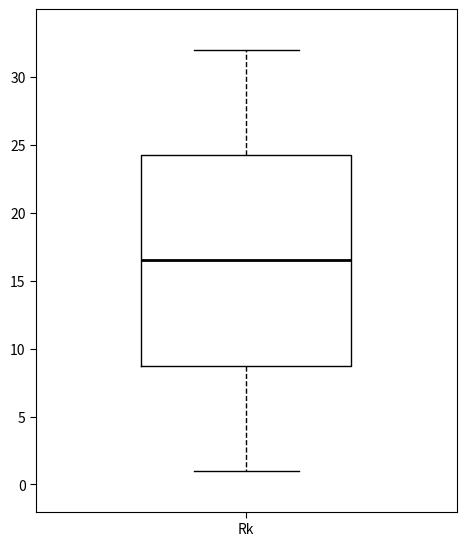

Read this box plot against the y-axis: the position of the median line, the range covered by the box, and the ends of both whiskers. The values are not printed on the chart, so give them approximately, as read against the axis.

median 16.5, box 9.0 to 24.5, whiskers 1.0 to 32.0